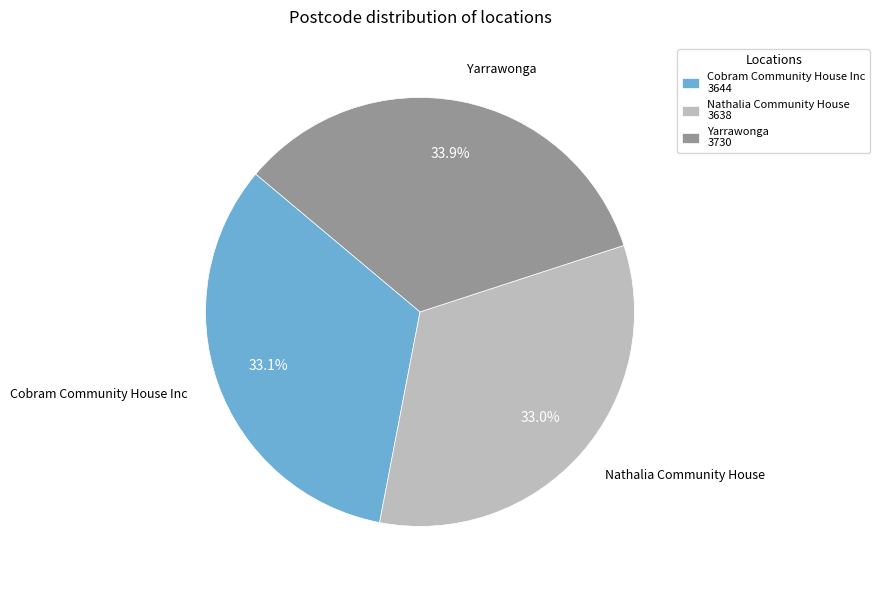

Does any single category account for the majority?

No